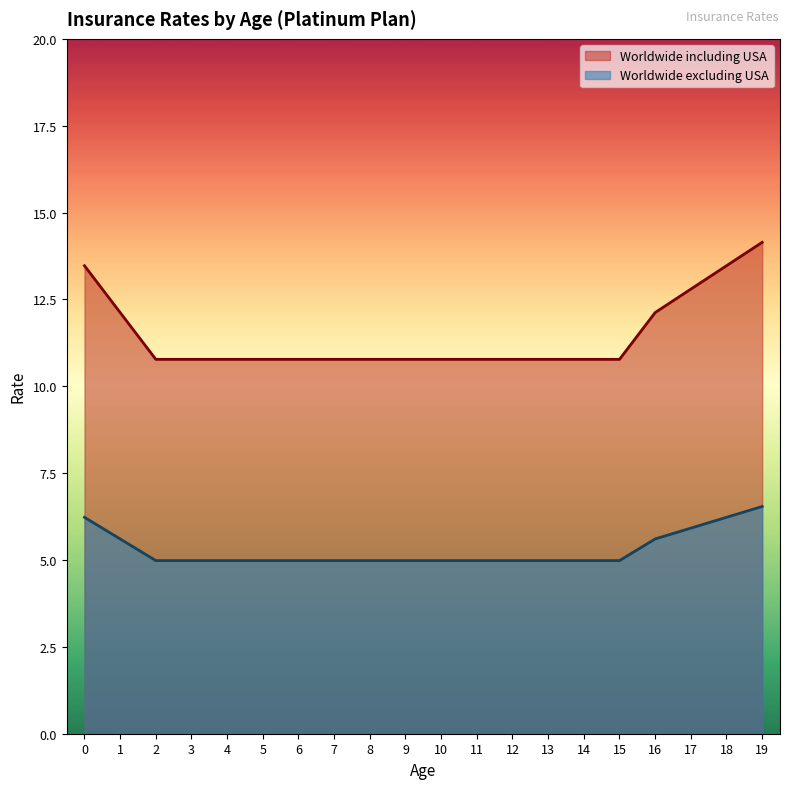

Rank the series by their maximum value, from highest to lowest.

Worldwide including USA, Worldwide excluding USA